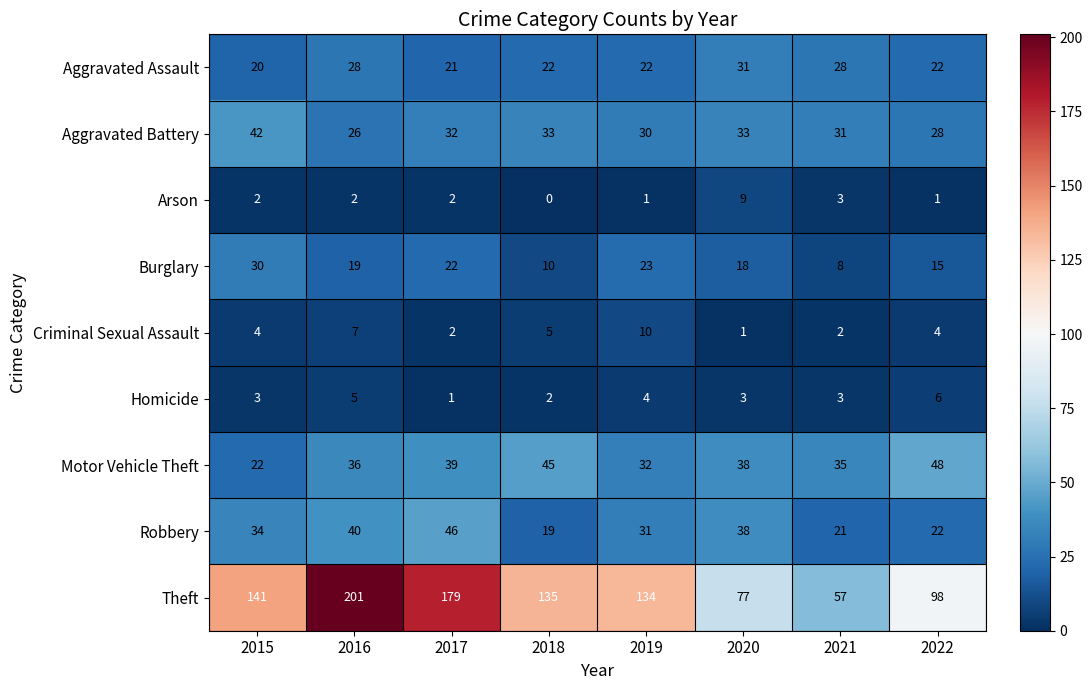

What is the average value of the Burglary series?

18